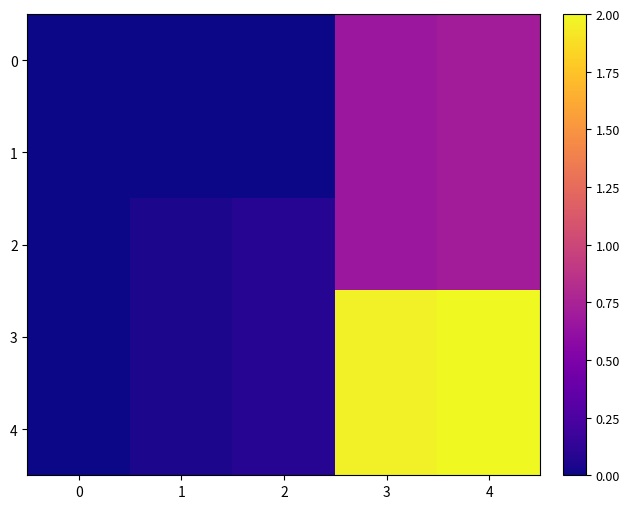

At which category is the sum across all series the highest?

4